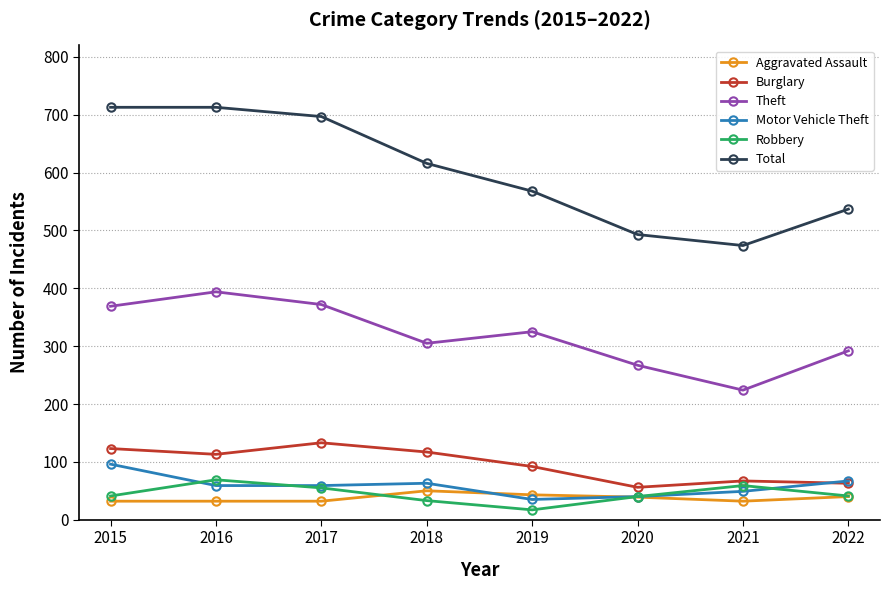

Read the Robbery value at 2017.

55